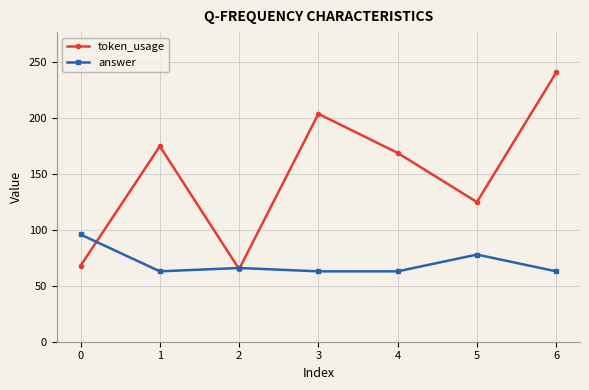

Does the chart display data point markers on the line(s)?

Yes